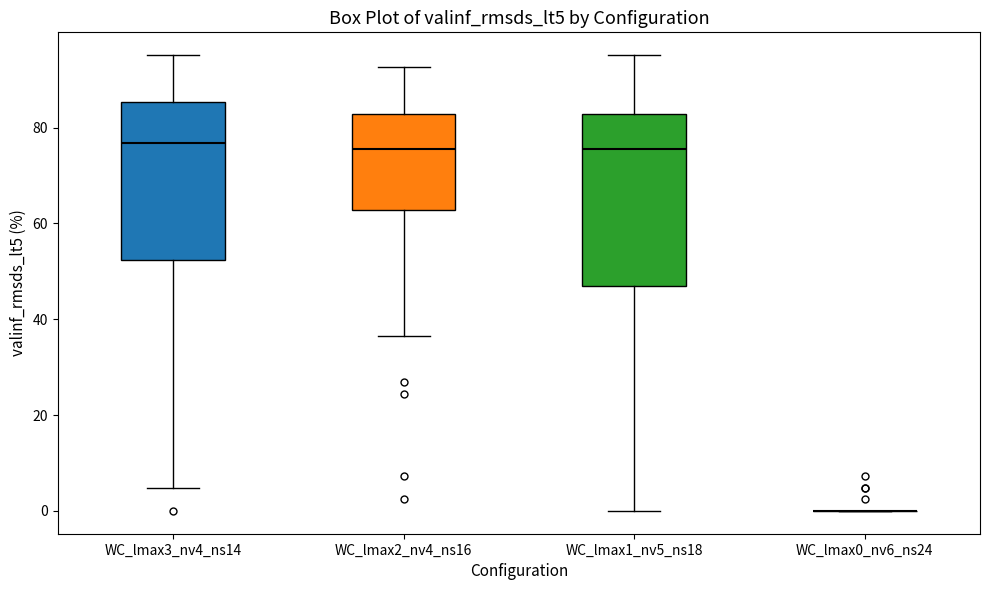

Reading left to right, transcribe this box plot: for each box, give where its median line is, the range the box spans, and where its two whiskers end, as read against the y-axis. The values are not printed on the chart, so give them approximately, as read against the axis.

WC_lmax3_nv4_ns14: median 76, box 52 to 86, whiskers 4 to 96
WC_lmax2_nv4_ns16: median 76, box 62 to 82, whiskers 36 to 92
WC_lmax1_nv5_ns18: median 76, box 46 to 82, whiskers 0 to 96
WC_lmax0_nv6_ns24: box collapsed to a line at 0, whiskers 0 to 0